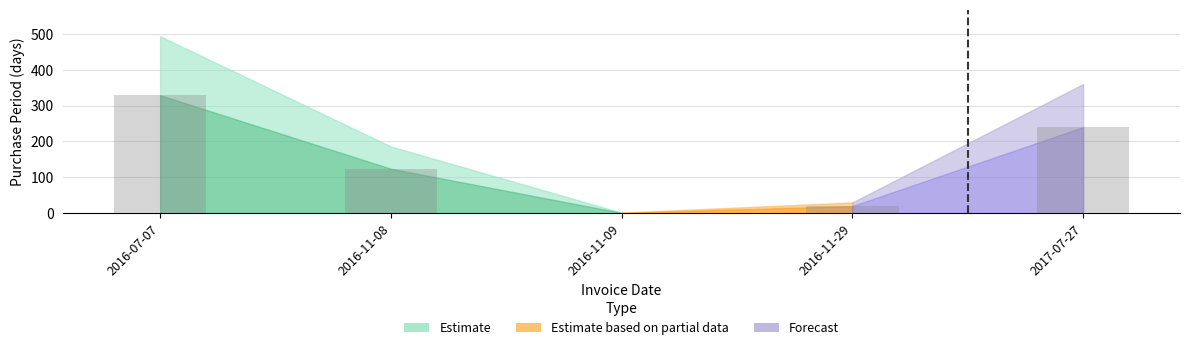

What is the maximum value shown in the chart?

329